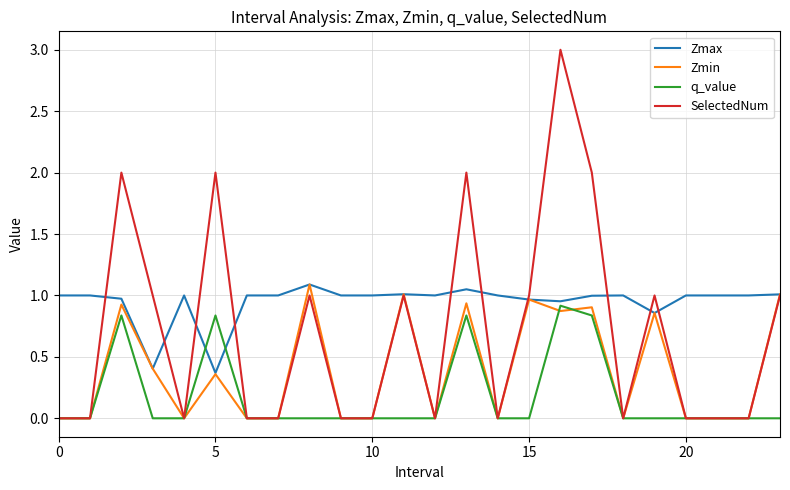

Which series has the largest range (max minus min)?

SelectedNum